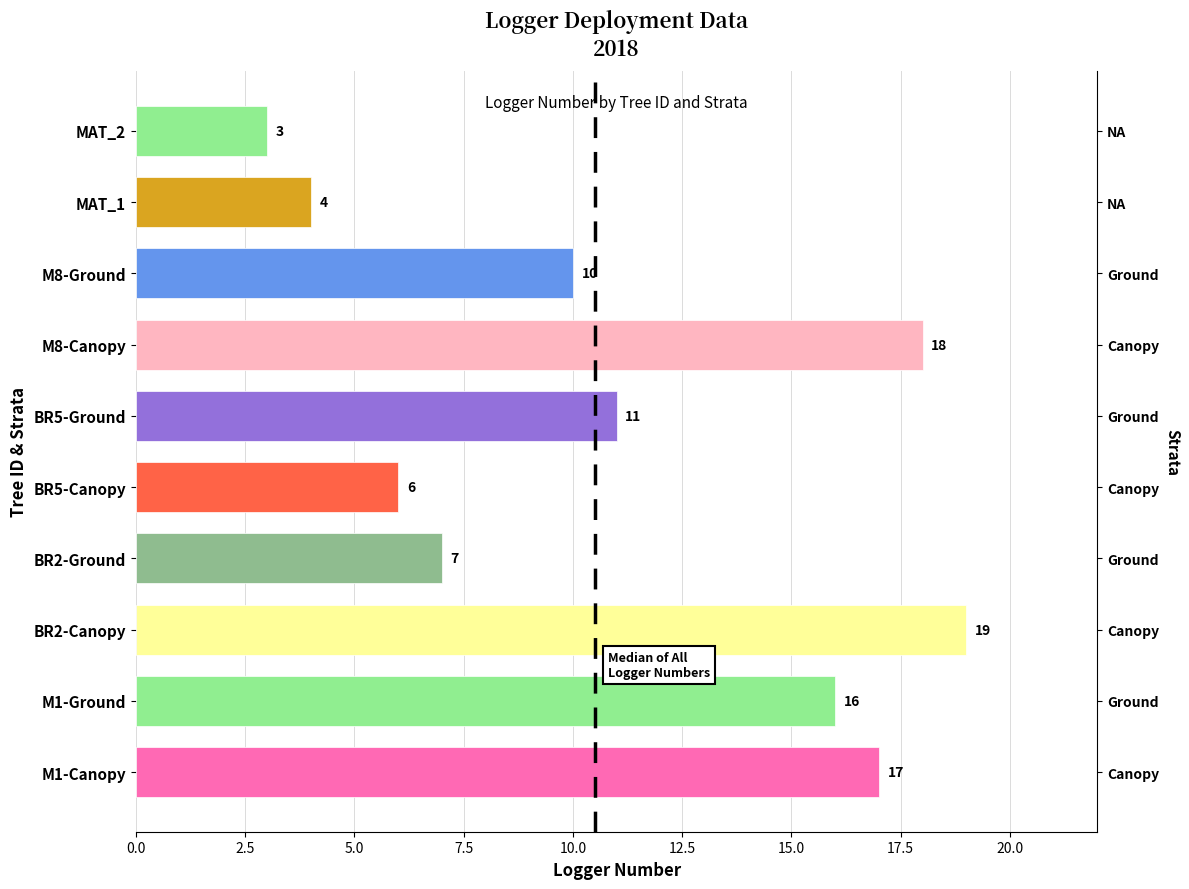

Which category has the lowest value across all series?

MAT_2